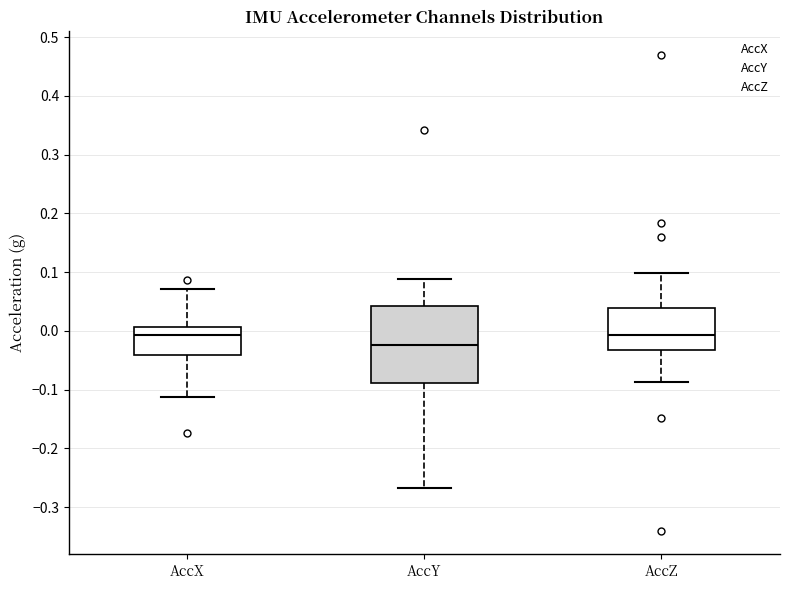

Reading left to right, transcribe this box plot: for each box, give where its median line is, the range the box spans, and where its two whiskers end, as read against the y-axis. The values are not printed on the chart, so give them approximately, as read against the axis.

AccX: median -0.01, box -0.04 to 0.01, whiskers -0.11 to 0.07
AccY: median -0.02, box -0.09 to 0.04, whiskers -0.27 to 0.09
AccZ: median -0.01, box -0.03 to 0.04, whiskers -0.09 to 0.10